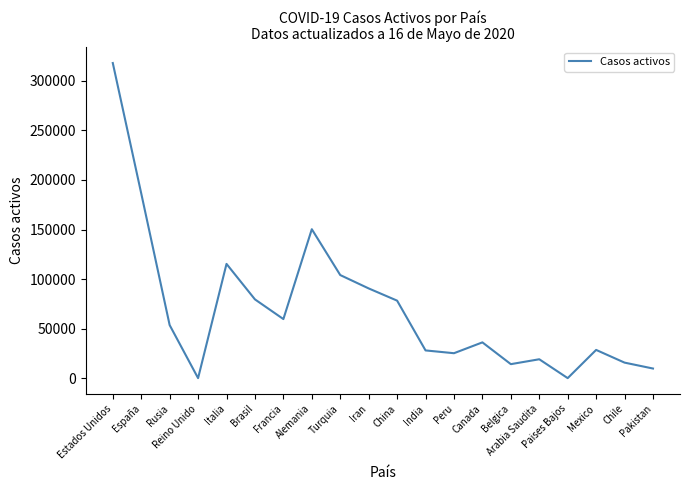

What is the change in value from Reino Unido to India?

+27969